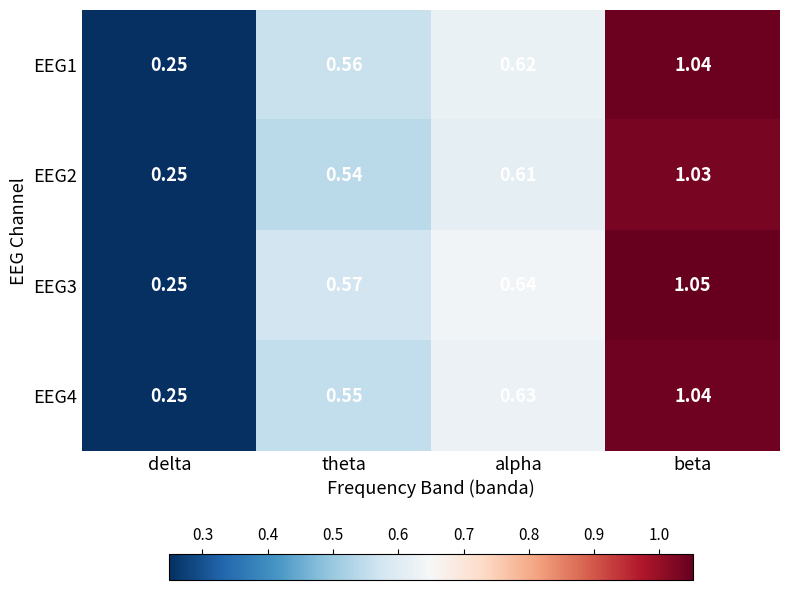

Which category has the lowest value in the EEG4 series?

delta